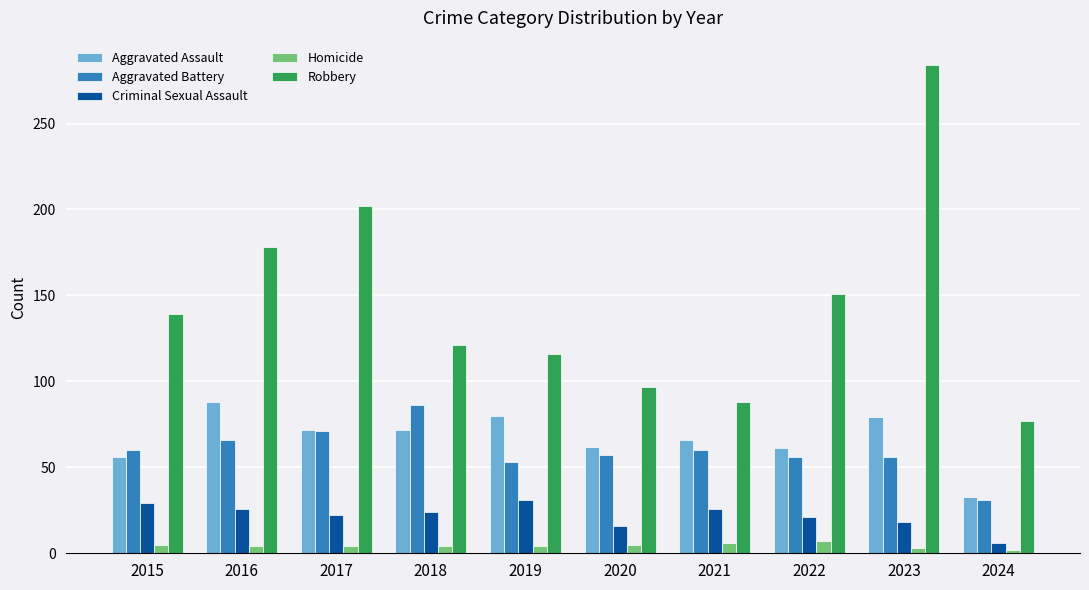

What is the spread (max minus min) of values at 2021?

82